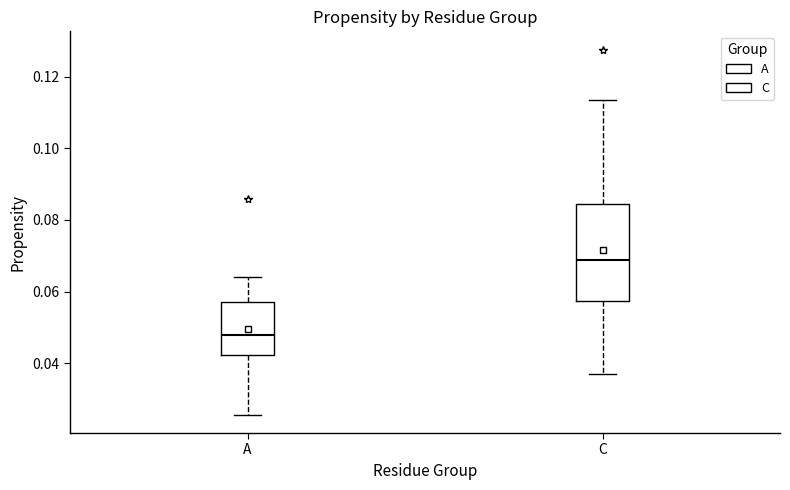

Reading left to right, read every box against the y-axis: the position of its median line, the range the box covers, and the ends of its whiskers. The values are not printed on the chart, so give them approximately, as read against the axis.

A: median 0.048, box 0.042 to 0.058, whiskers 0.026 to 0.064
C: median 0.068, box 0.058 to 0.084, whiskers 0.038 to 0.114